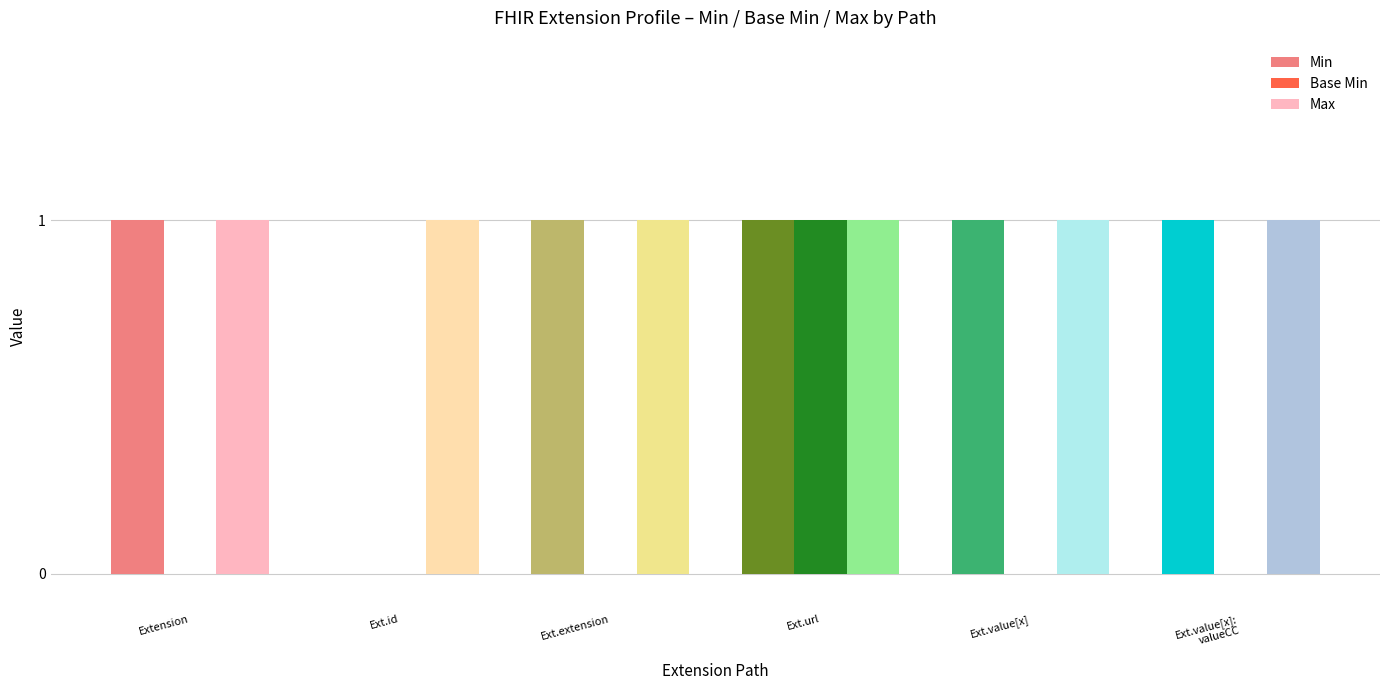

Reading left to right, list all the values displayed in this chart.

Min: Extension=1	Ext.id=0	Ext.extension=1	Ext.url=1	Ext.value[x]=1	Ext.value[x]:
valueCC=1
Base Min: Extension=0	Ext.id=0	Ext.extension=0	Ext.url=1	Ext.value[x]=0	Ext.value[x]:
valueCC=0
Max: Extension=1	Ext.id=1	Ext.extension=1	Ext.url=1	Ext.value[x]=1	Ext.value[x]:
valueCC=1